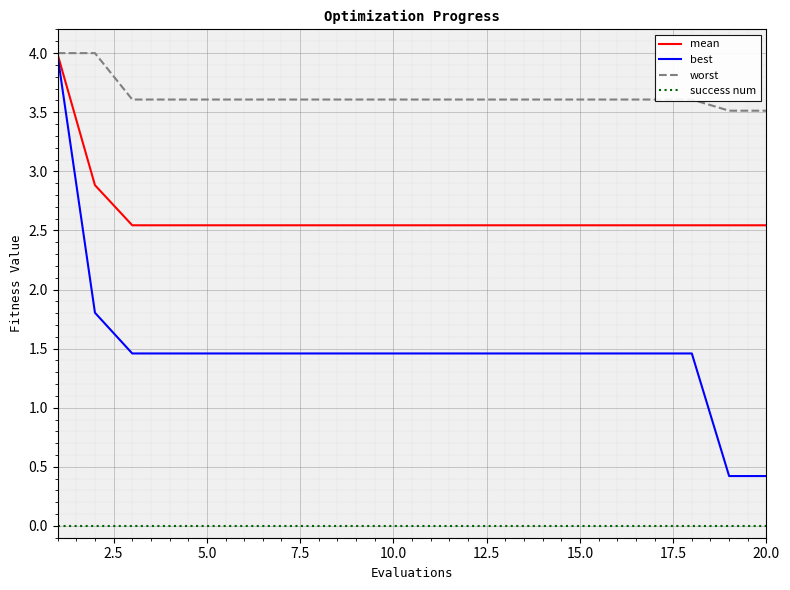

Rank the series by their average value, from lowest to highest.

success num, best, mean, worst